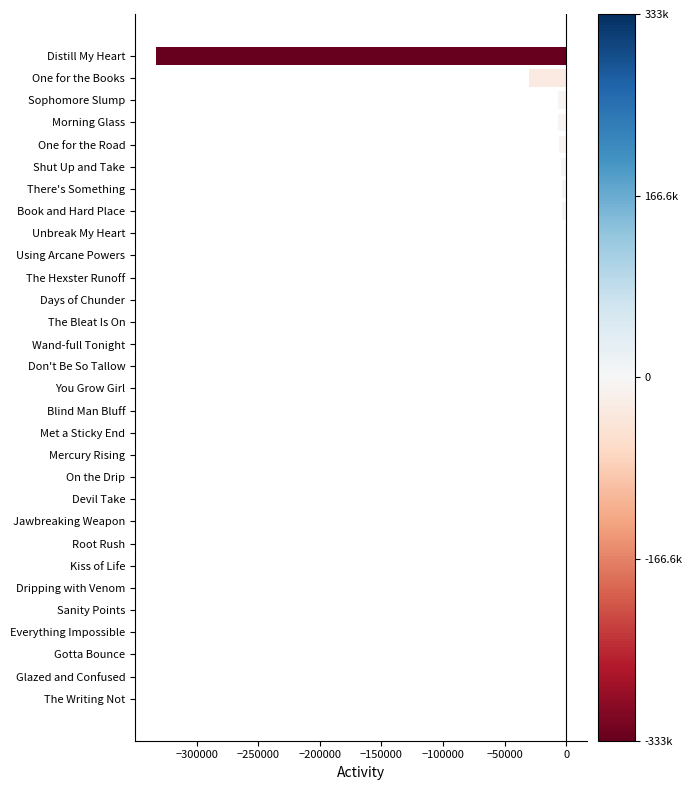

How many categories are shown in the chart?

30